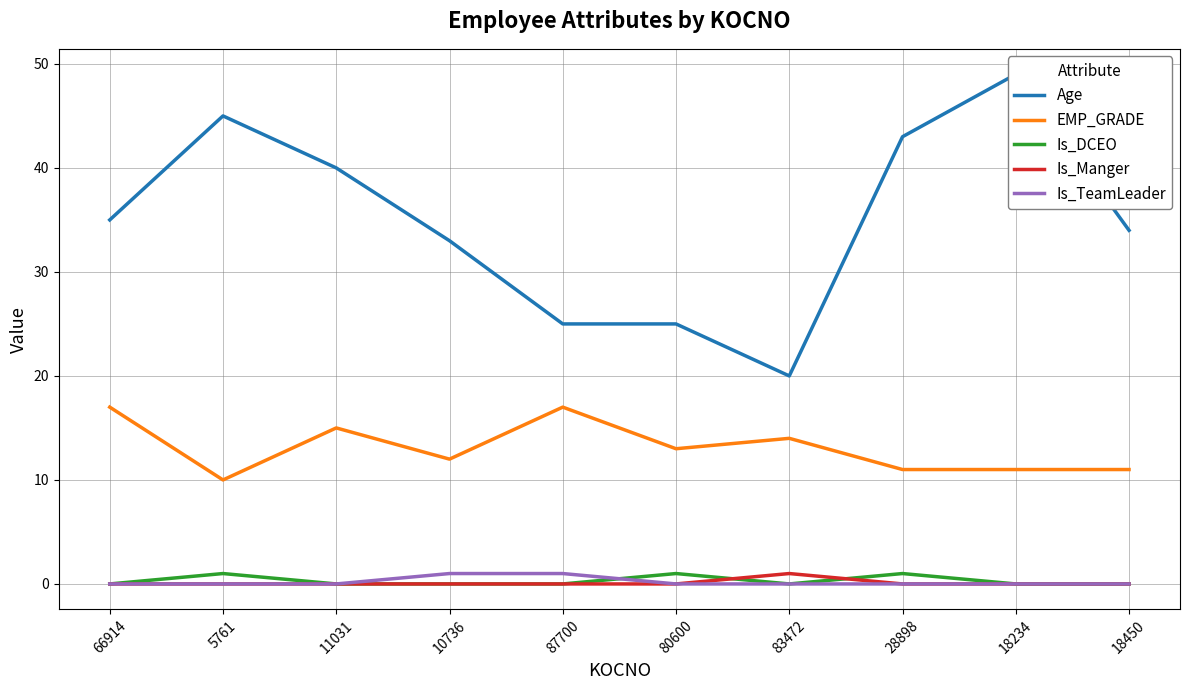

Which series has the largest total across all categories?

Age